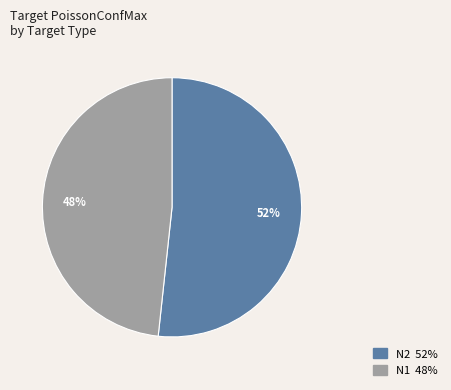

To the nearest percent, what is the average slice percentage?

50%